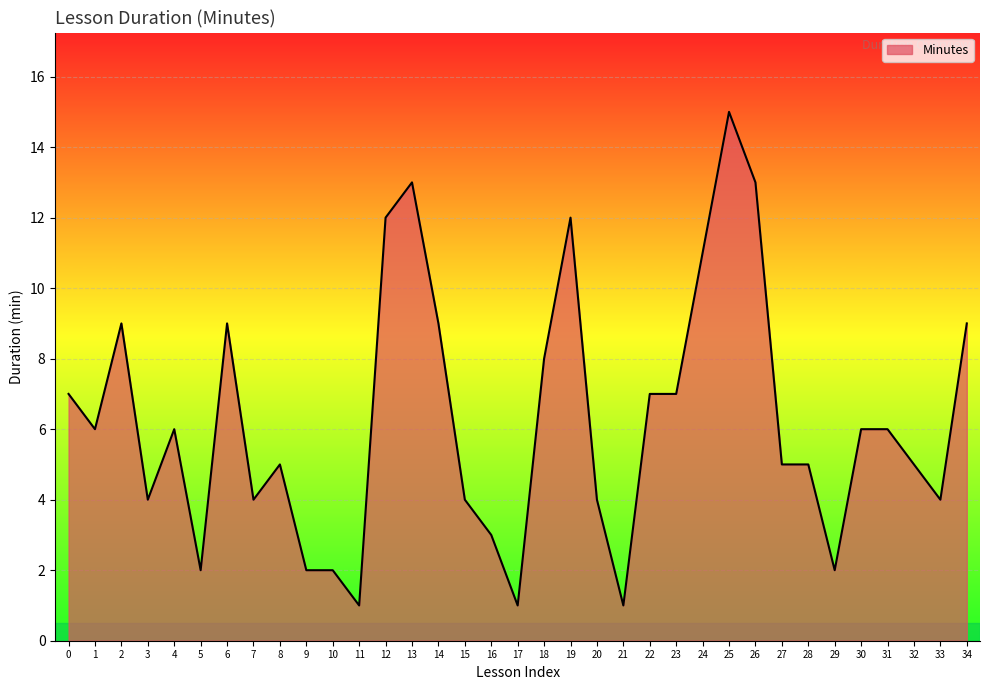

Count the number of data series in this chart.

1